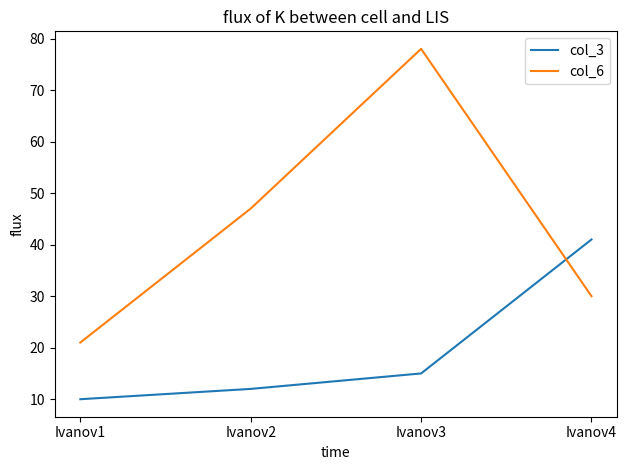

True or false: col_6 and col_3 intersect in this chart.

True